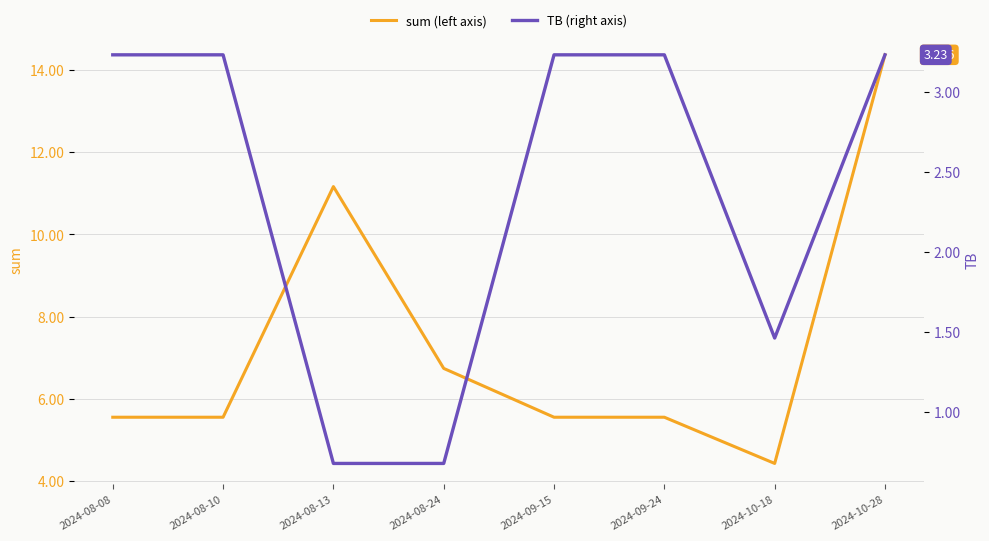

What is the value of the sum (left) point at the 7th from the left?

4.4